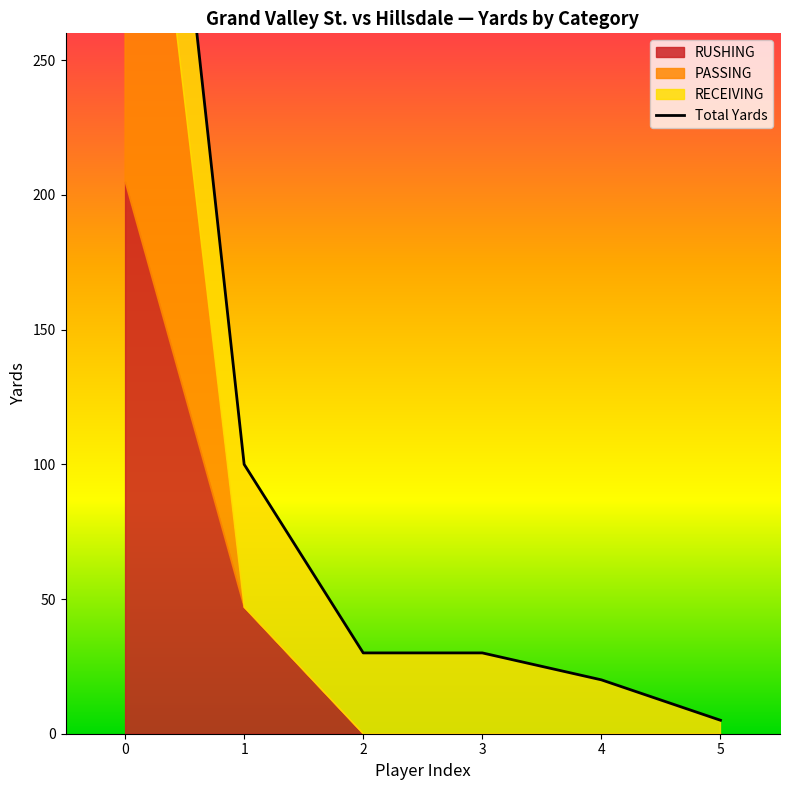

What is the difference between the second highest and second lowest values?

80